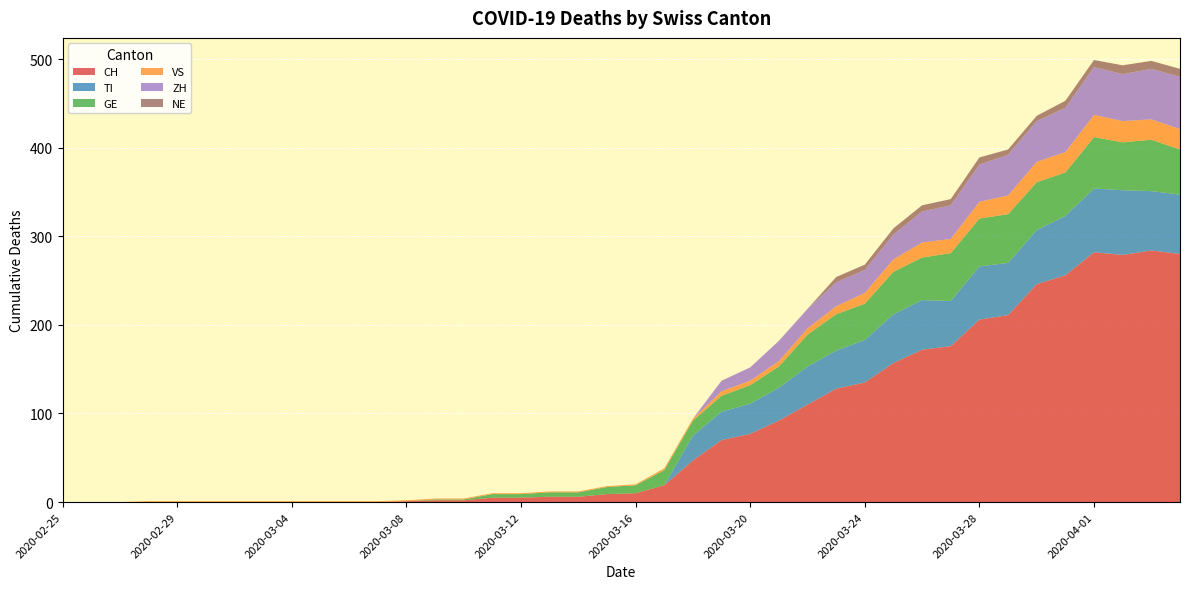

Reading right to left, transcribe all the data shown in this chart.

CH: 280	284	279	282	256	246	211	206	176	172	157	135	128	110	92	77	70	47	19	10	9	6	6	5	5	2	2	1	0	0	0	0	0	0	0	0	0	0	0	0
TI: 67	67	73	72	67	61	59	60	51	56	55	48	43	43	37	34	32	28	0	0	0	0	0	0	0	0	0	0	0	0	0	0	0	0	0	0	0	0	0	0
GE: 51	58	54	58	49	54	55	54	54	48	48	41	41	36	24	21	18	17	17	9	8	5	5	4	4	1	1	0	0	0	0	0	0	0	0	0	0	0	0	0
VS: 23	23	24	25	23	23	21	19	16	17	14	12	9	7	6	5	5	2	2	1	1	1	1	1	1	1	1	1	1	1	1	1	1	1	1	1	1	0	0	0
ZH: 59	57	53	54	50	46	46	42	38	35	28	26	27	22	23	15	12	0	0	0	0	0	0	0	0	0	0	0	0	0	0	0	0	0	0	0	0	0	0	0
NE: 9	9	10	8	8	6	6	8	7	7	7	6	6	0	0	0	0	0	0	0	0	0	0	0	0	0	0	0	0	0	0	0	0	0	0	0	0	0	0	0